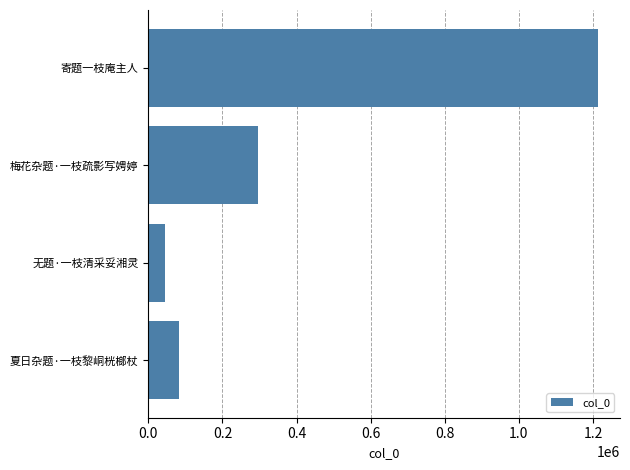

What is the greatest value displayed?

1212420